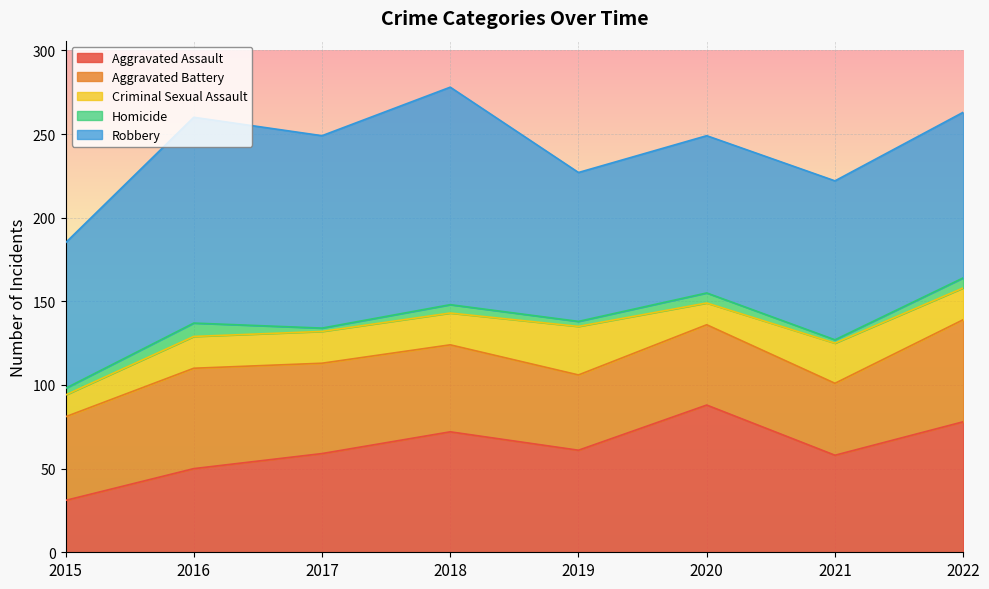

The value of Criminal Sexual Assault at 2015 is 18. True or false?

False